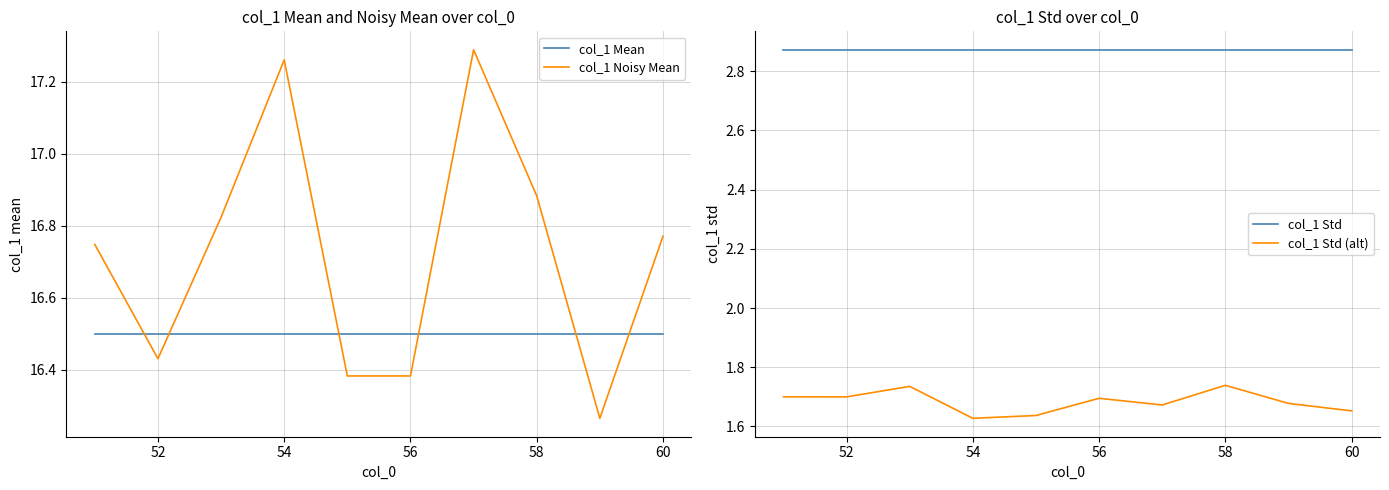

True or false: col_1 Mean has more than 1 interior local peaks.

False